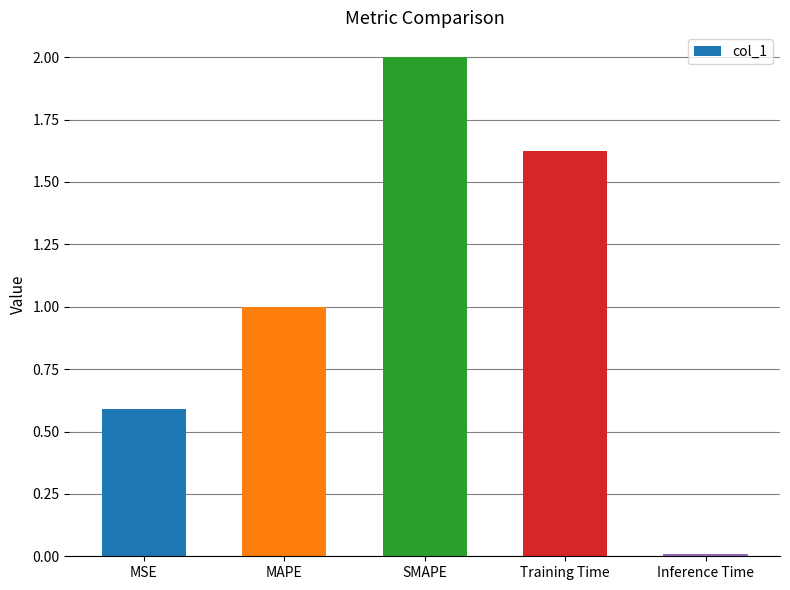

What is the greatest value displayed?

2.0